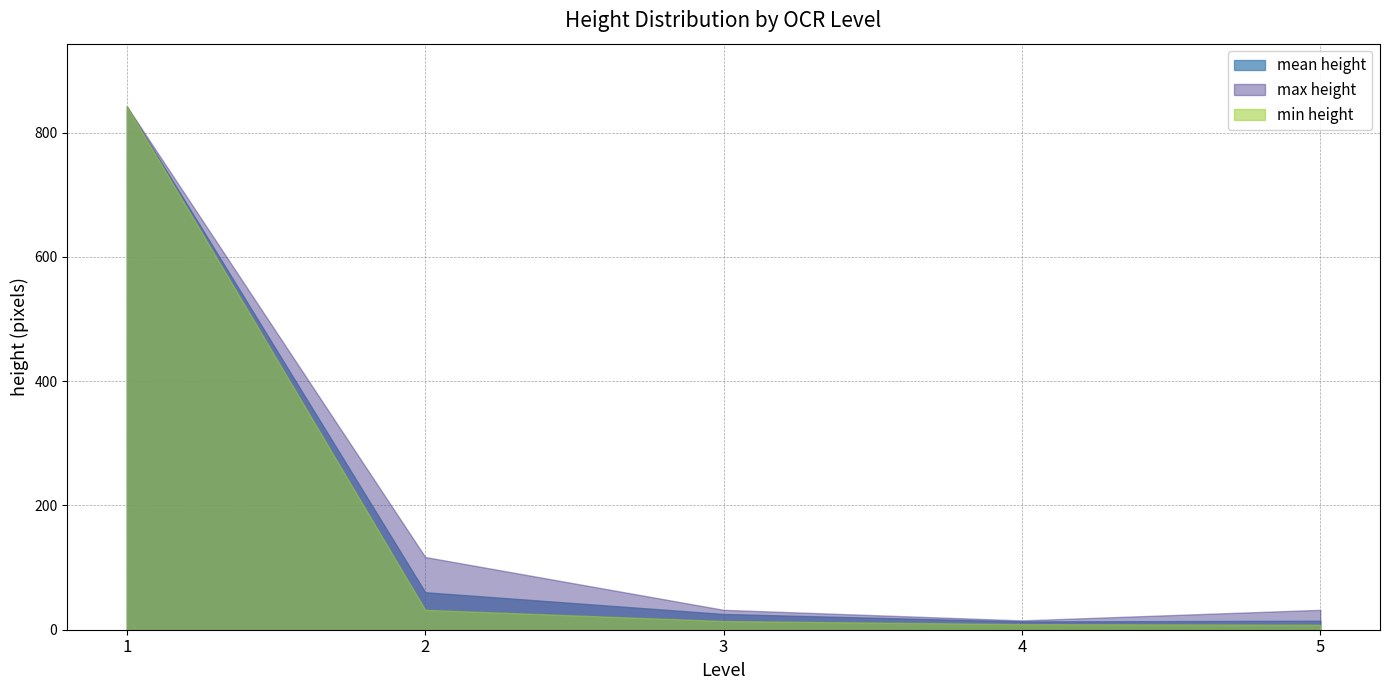

What is the maximum value for min height?

842.0